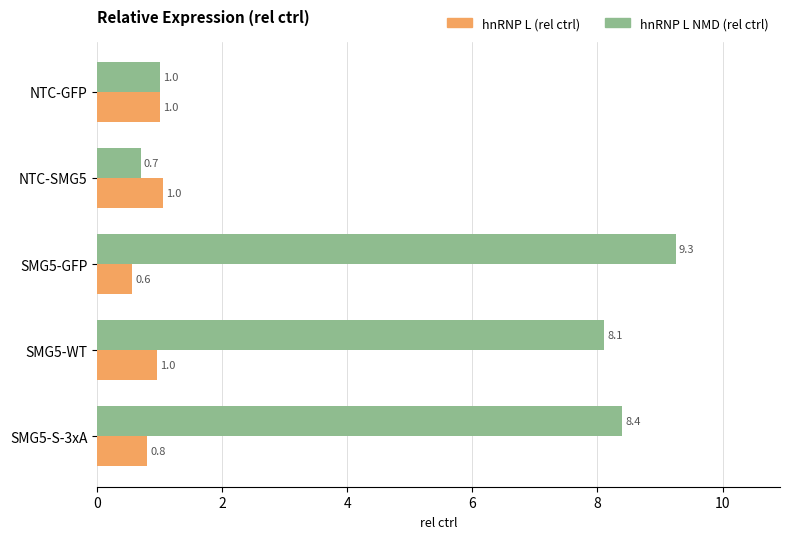

What is the sum of the hnRNP L NMD (rel ctrl) values at SMG5-S-3xA and SMG5-WT?

16.5